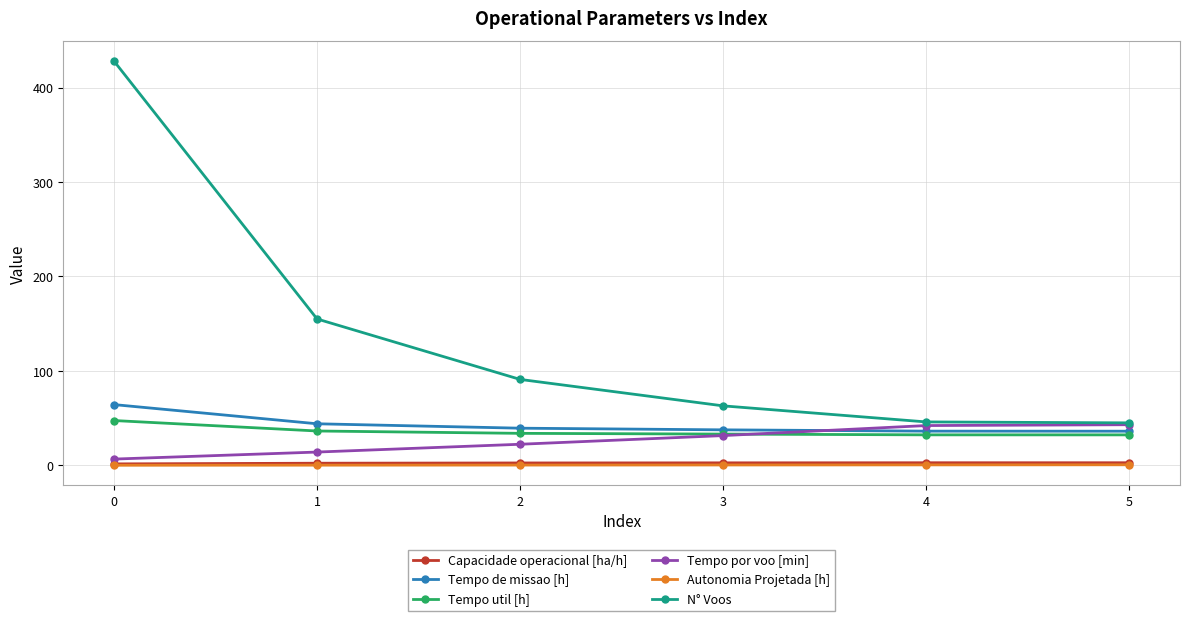

Is the value of N° Voos at 0 greater than the value of Capacidade operacional [ha/h] at 1?

Yes